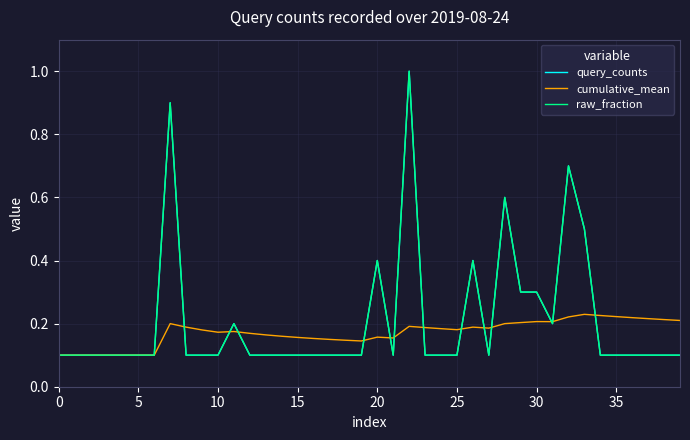

True or false: cumulative_mean and query_counts cross at least once.

True